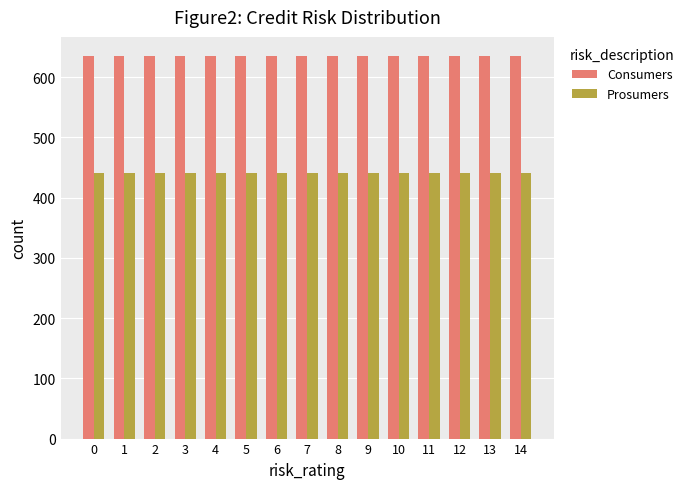

What is the value of the Prosumers bar at the 9th from the left?

440